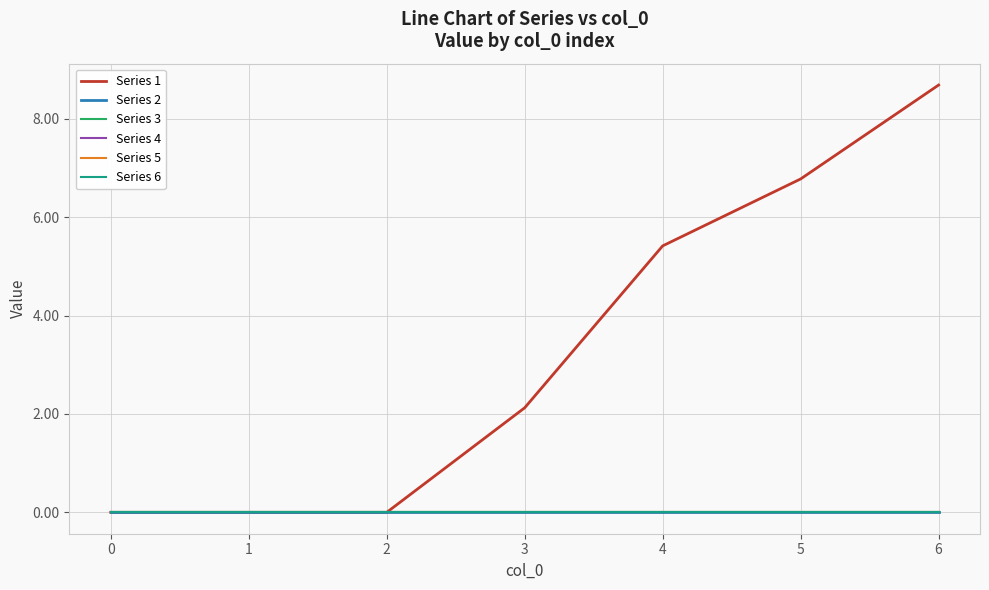

Rank the series at 6 from highest to lowest value.

Series 1, Series 2, Series 3, Series 4, Series 5, Series 6